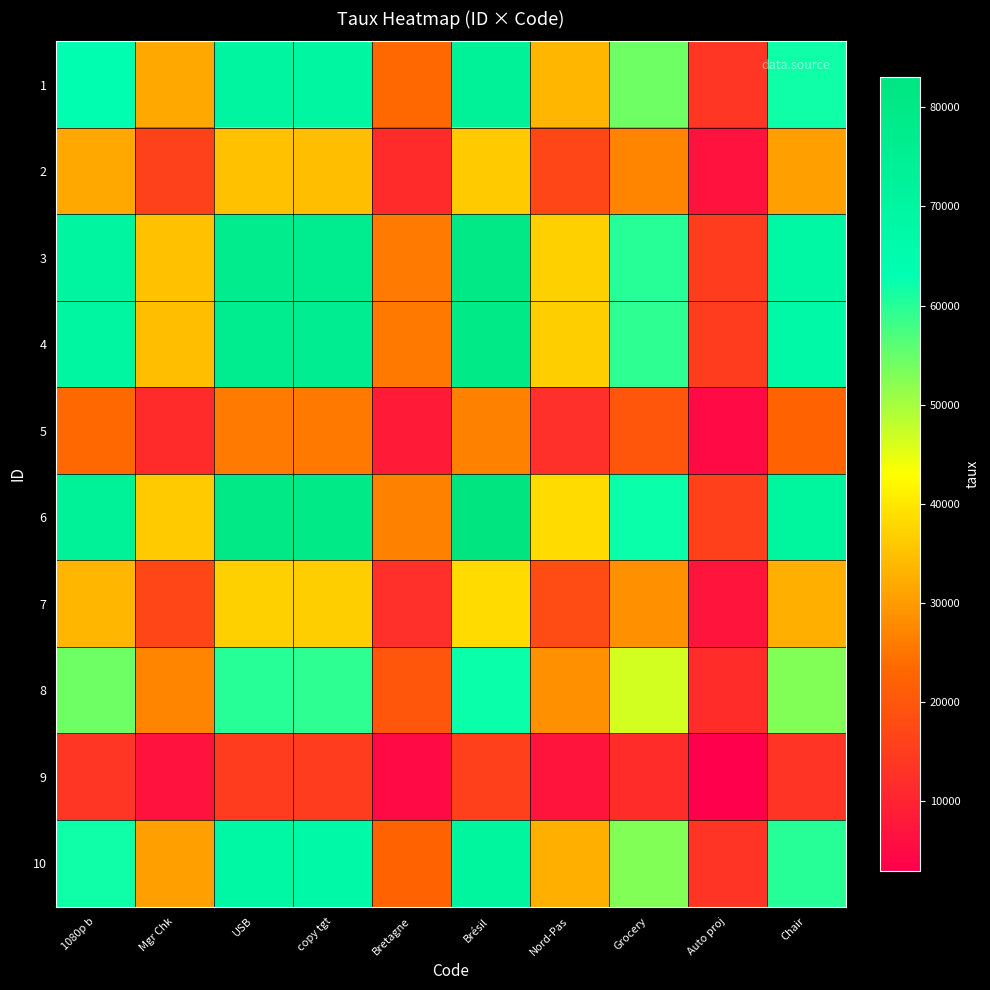

What is the minimum value shown in the chart?

2952.0